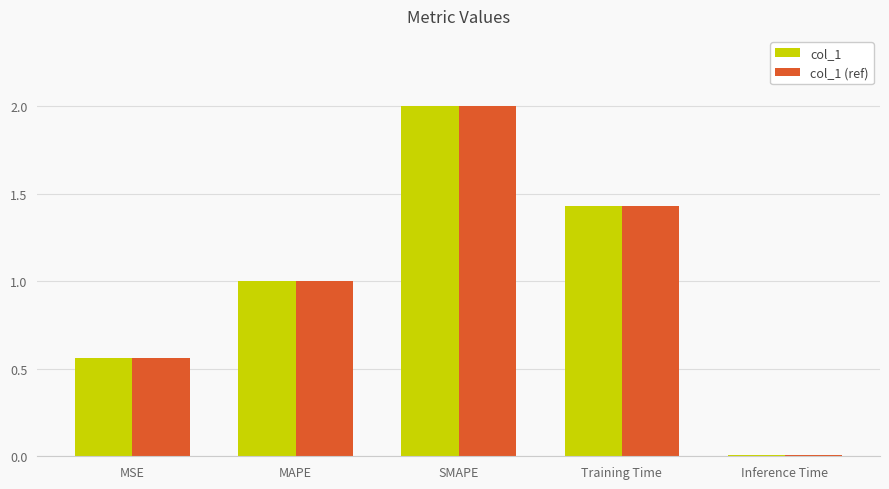

Count the number of data series in this chart.

2